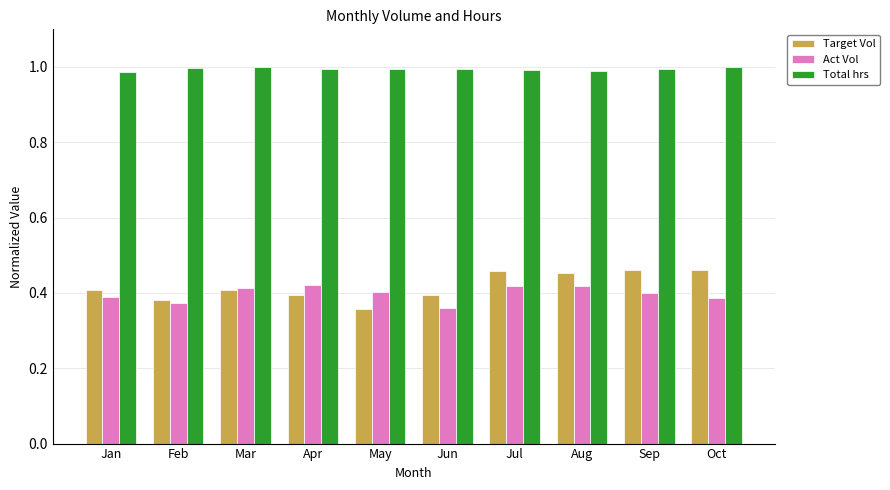

The Total hrs series shows 0.4 at Sep. True or false?

False